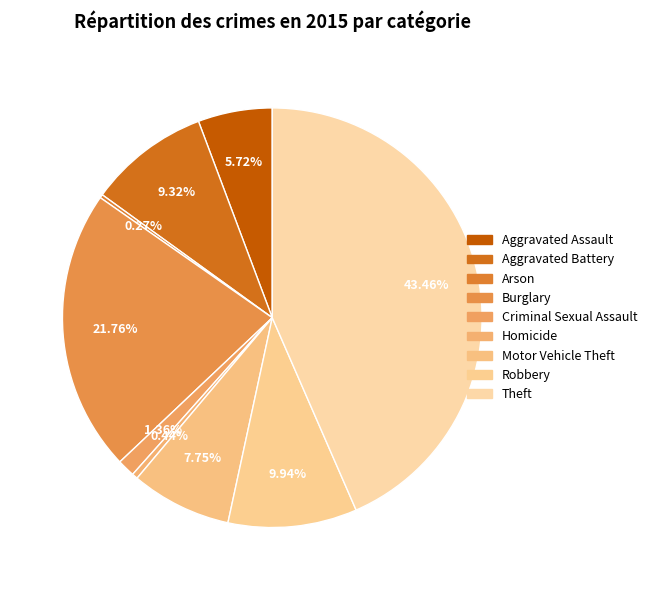

The Arson slice represents 7% of the pie. True or false?

False